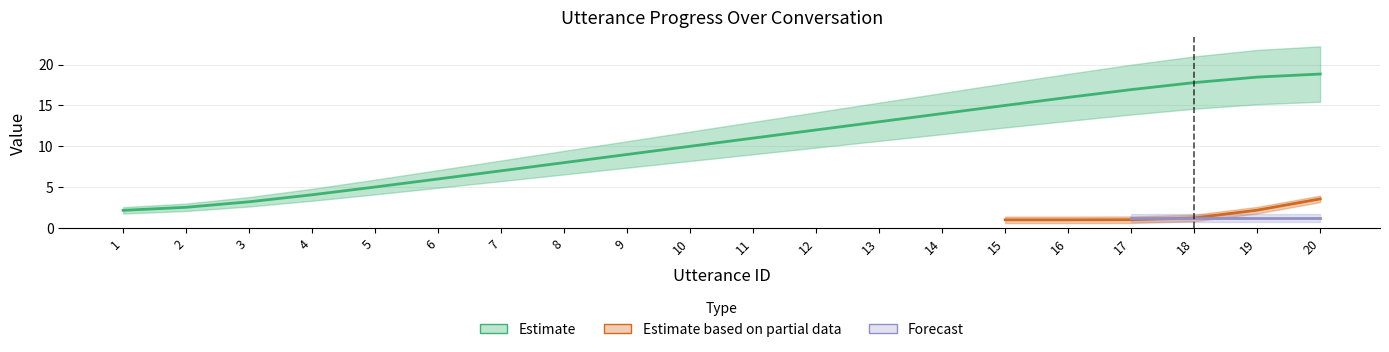

Does the chart display data point markers on the line(s)?

No